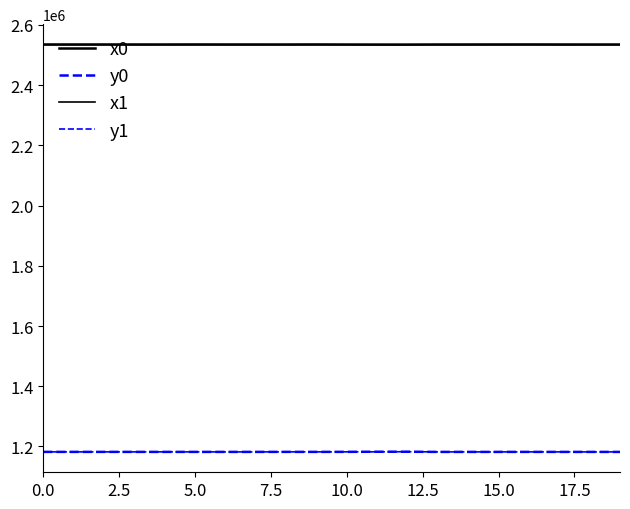

How many lines are shown in the chart?

4